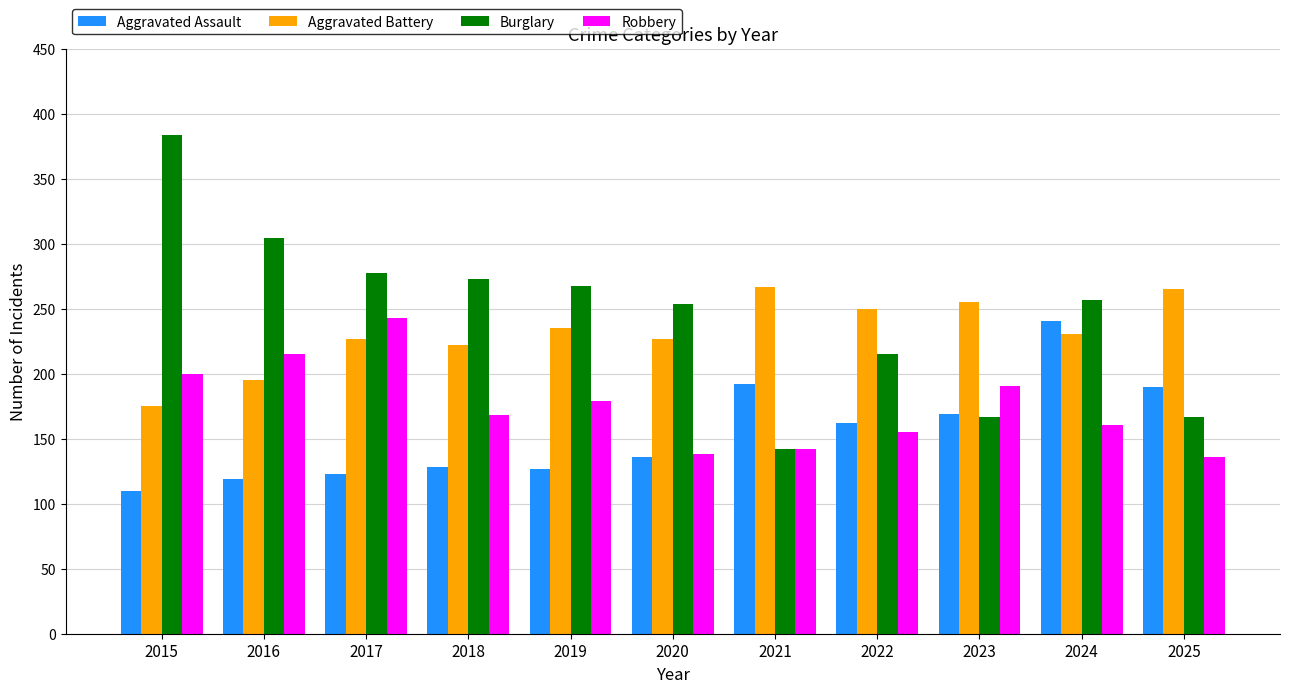

Which category has the highest value across all series?

2015